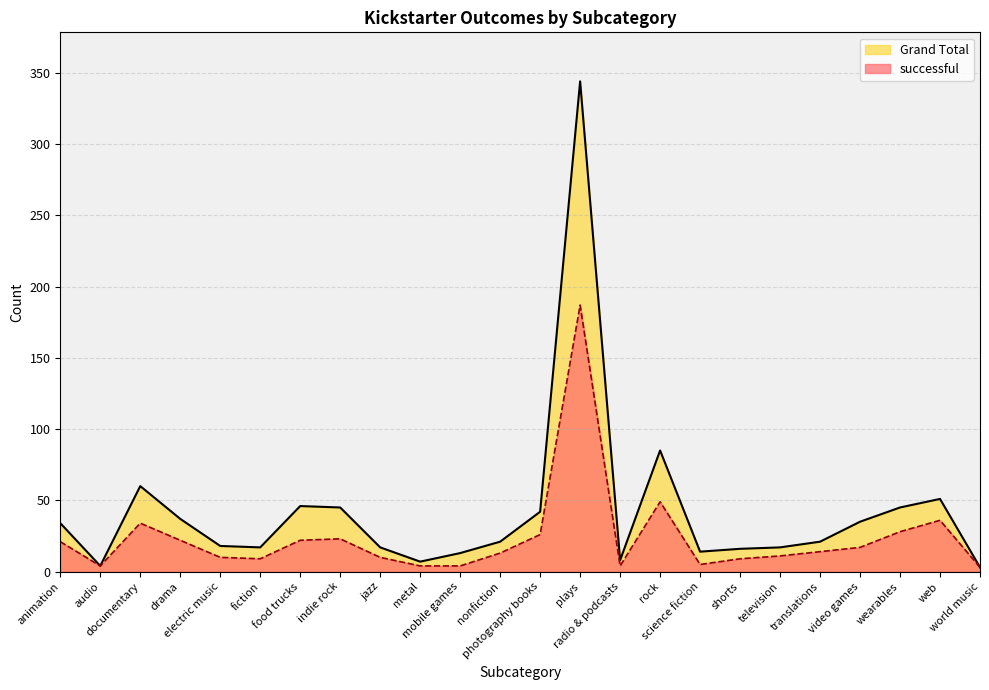

List the series in order of their peak value, highest first.

Grand Total, successful